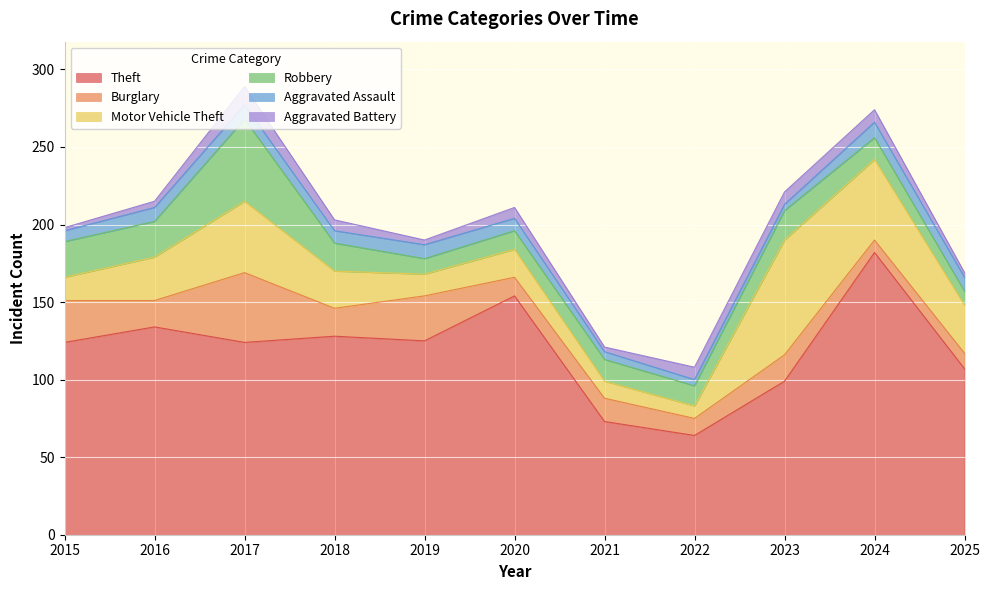

What is the average value of the Motor Vehicle Theft series?

29